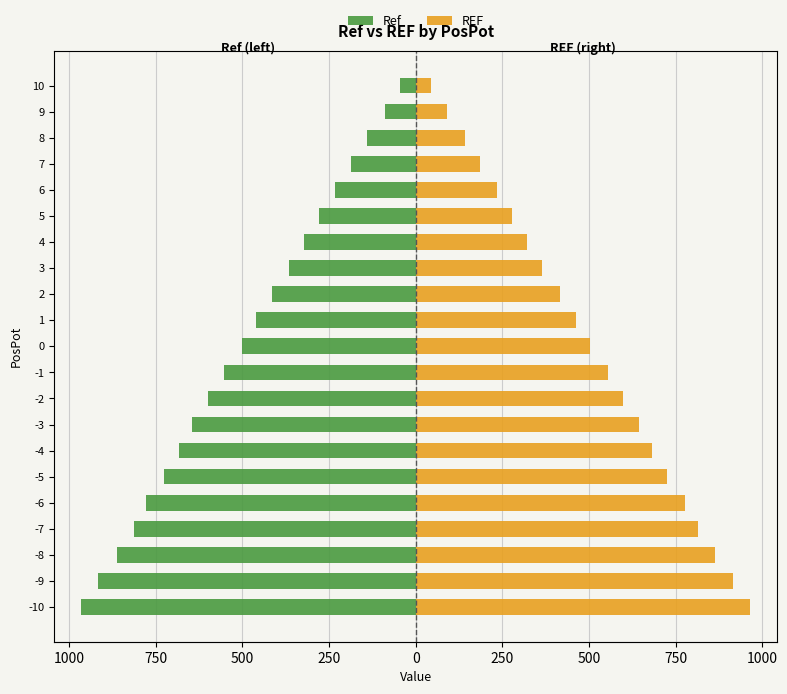

Are the bars grouped side by side (vs. stacked)?

Yes